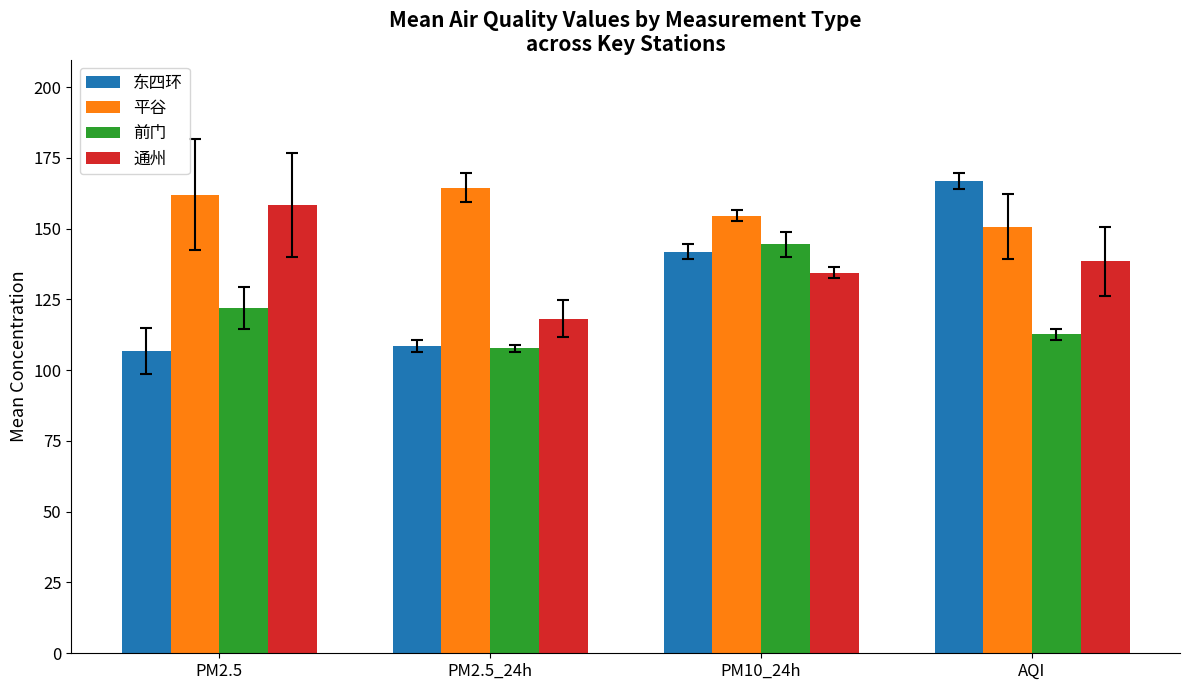

What is the spread (max minus min) of values at PM2.5_24h?

56.7